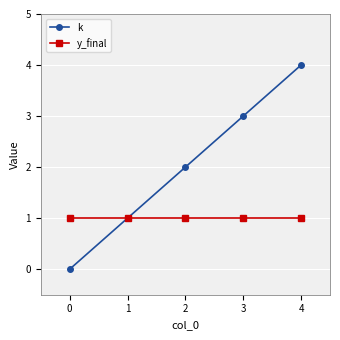

Which series changed the most between 2 and 3?

k